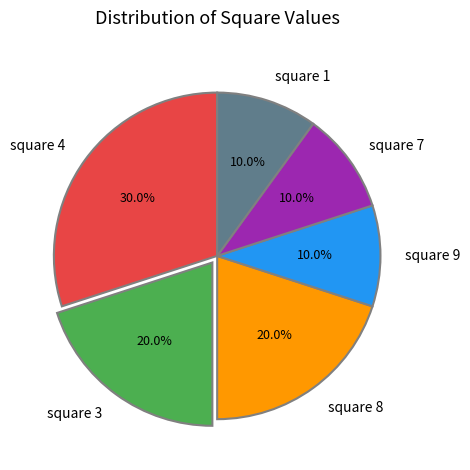

To the nearest percent, what portion does square 1 represent?

10%